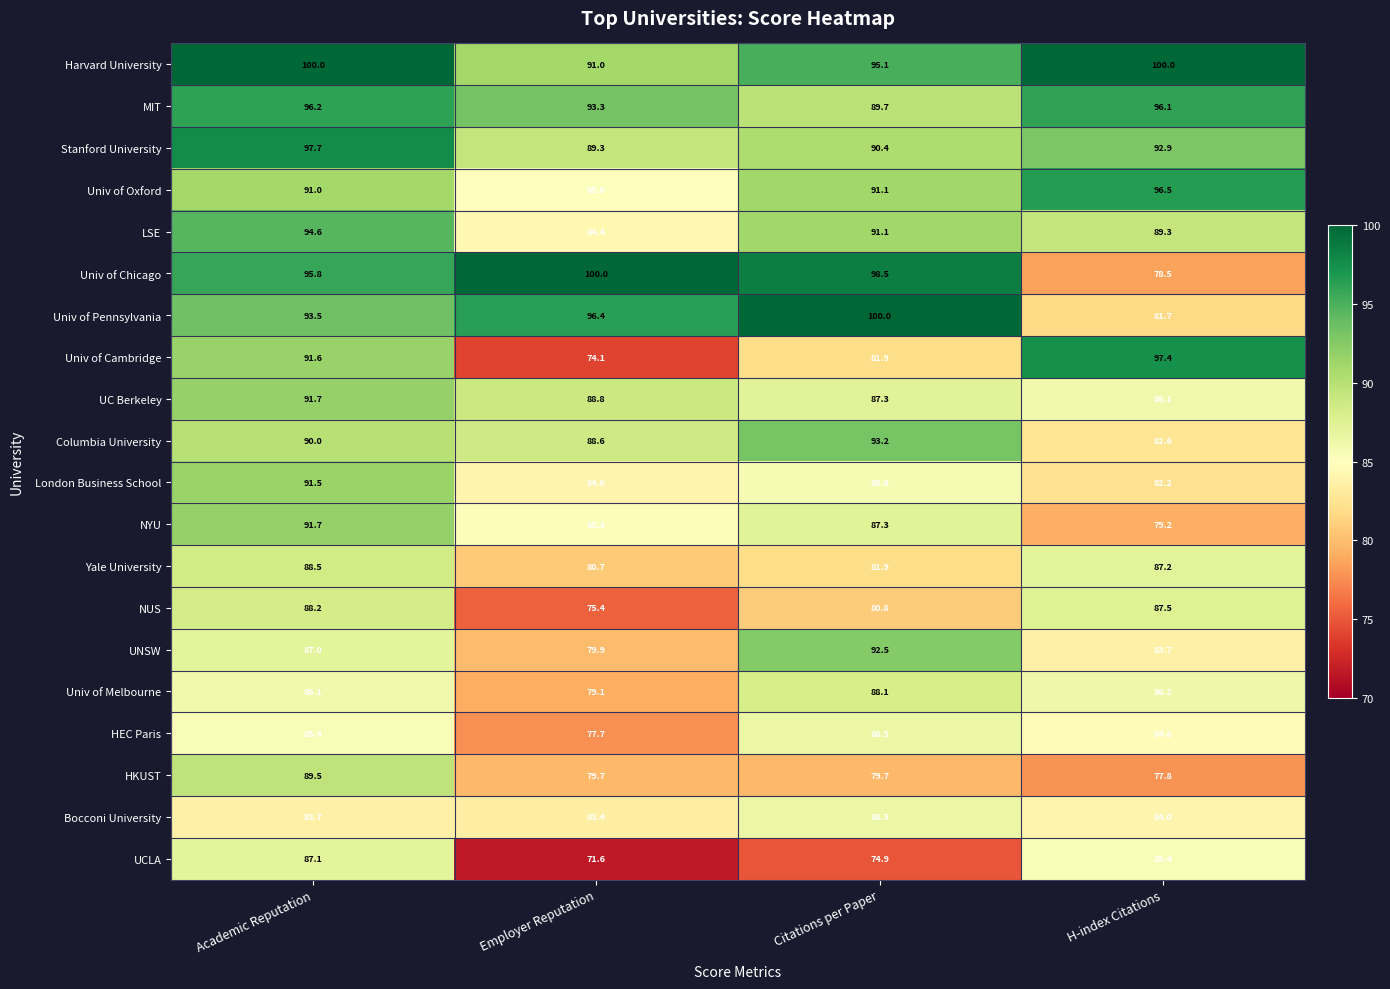

What is the average value of the UNSW series?

85.8